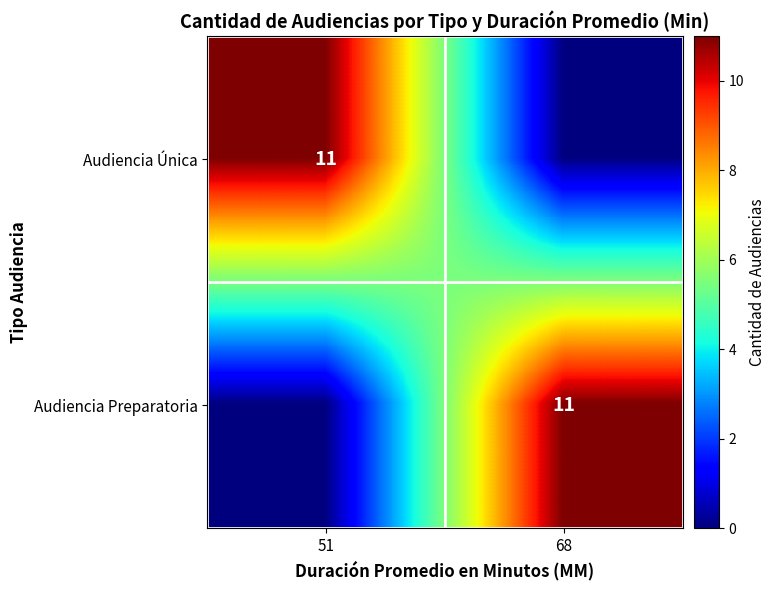

What is the spread (max minus min) of values at 51?

11